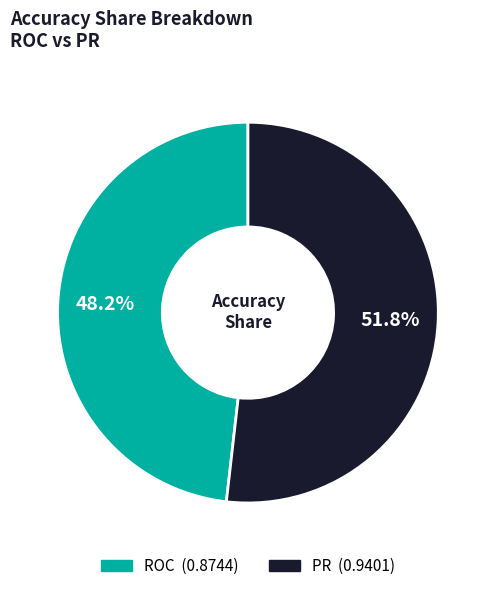

Combined, what portion of the pie is ROC and PR?

100.0%